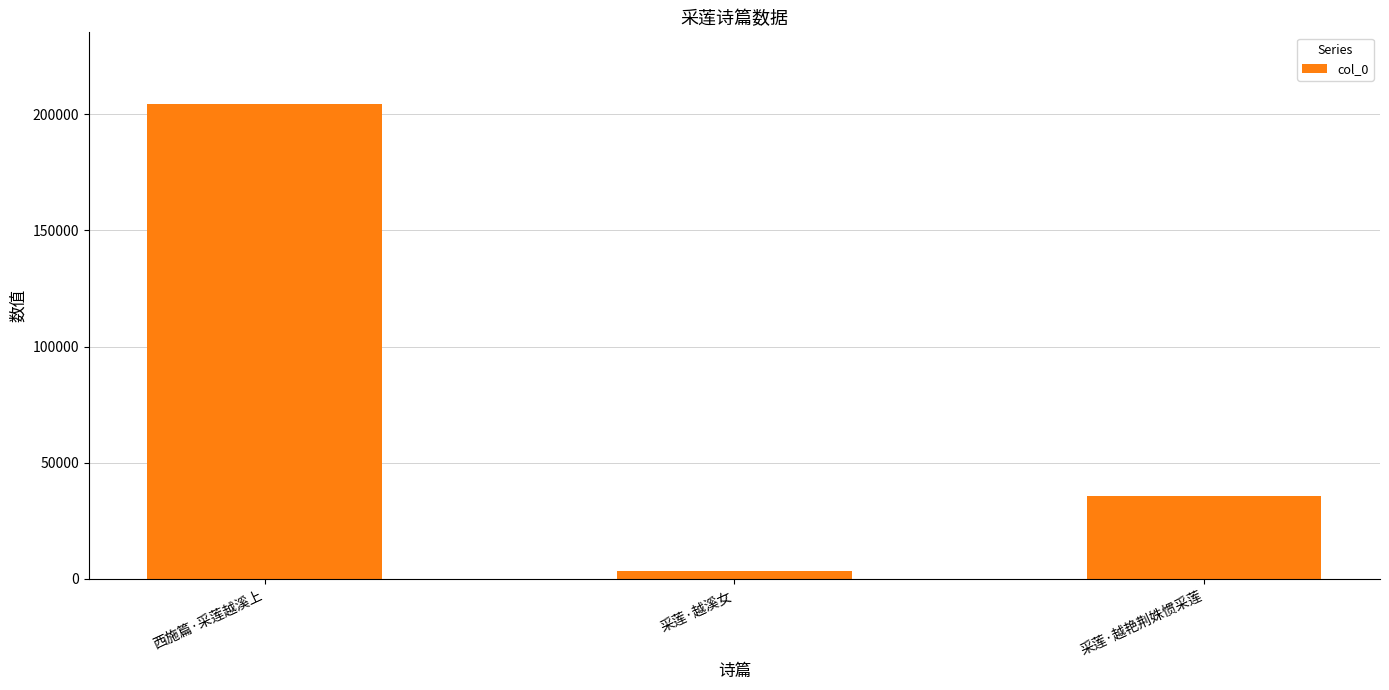

What is the sum of the values at 采莲·越艳荆姝惯采莲 and 采莲·越溪女?

39234